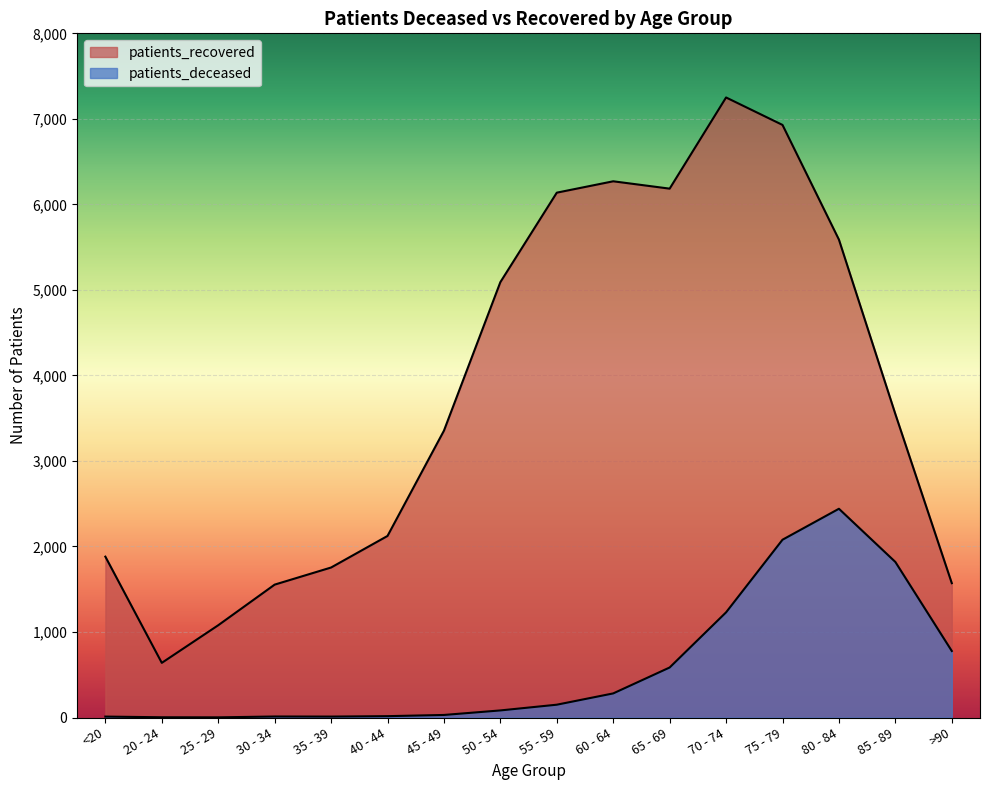

What are all the series names shown in the legend?

patients_deceased, patients_recovered